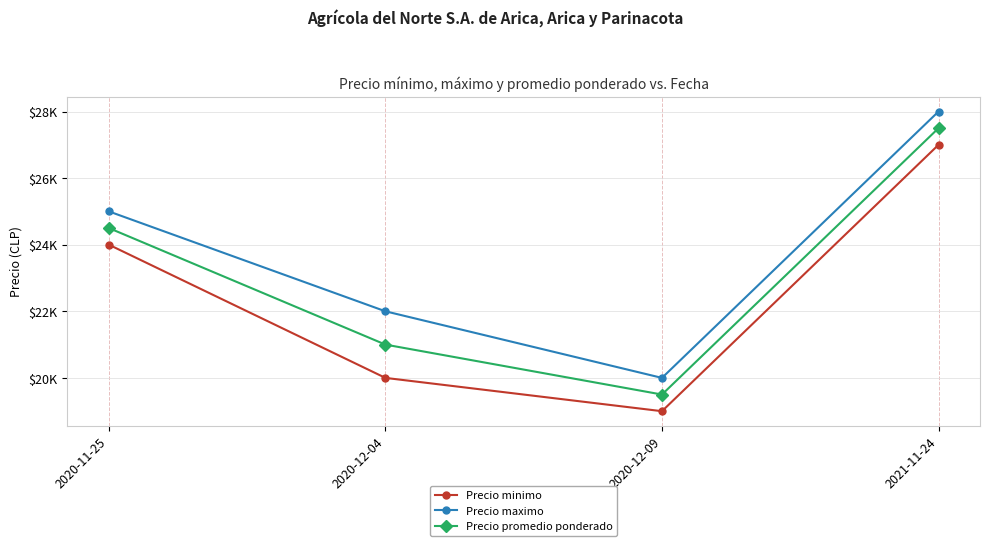

At how many categories does at least one series exceed 26335?

1